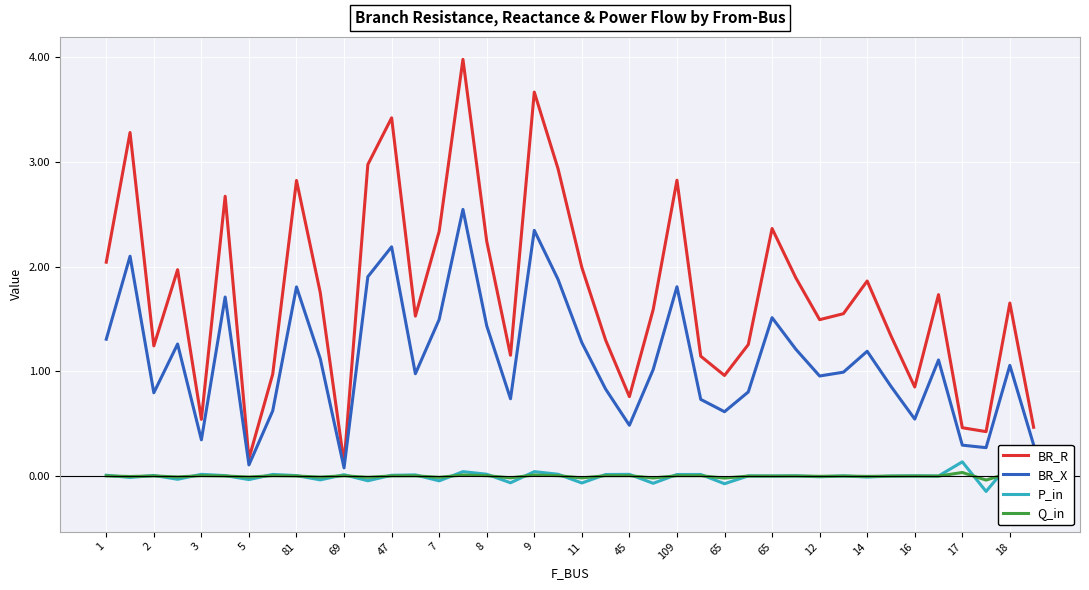

How many distinct data groups are displayed?

4